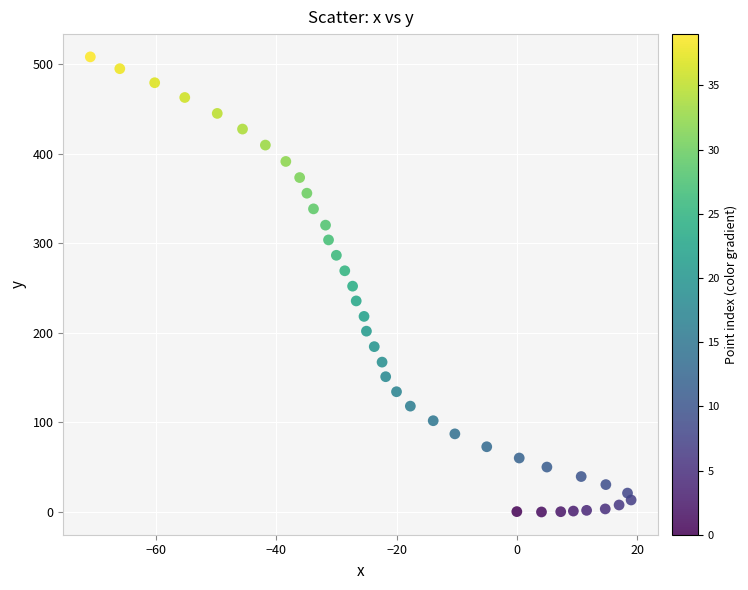

What is the range of Y values (max minus min)?

508.7